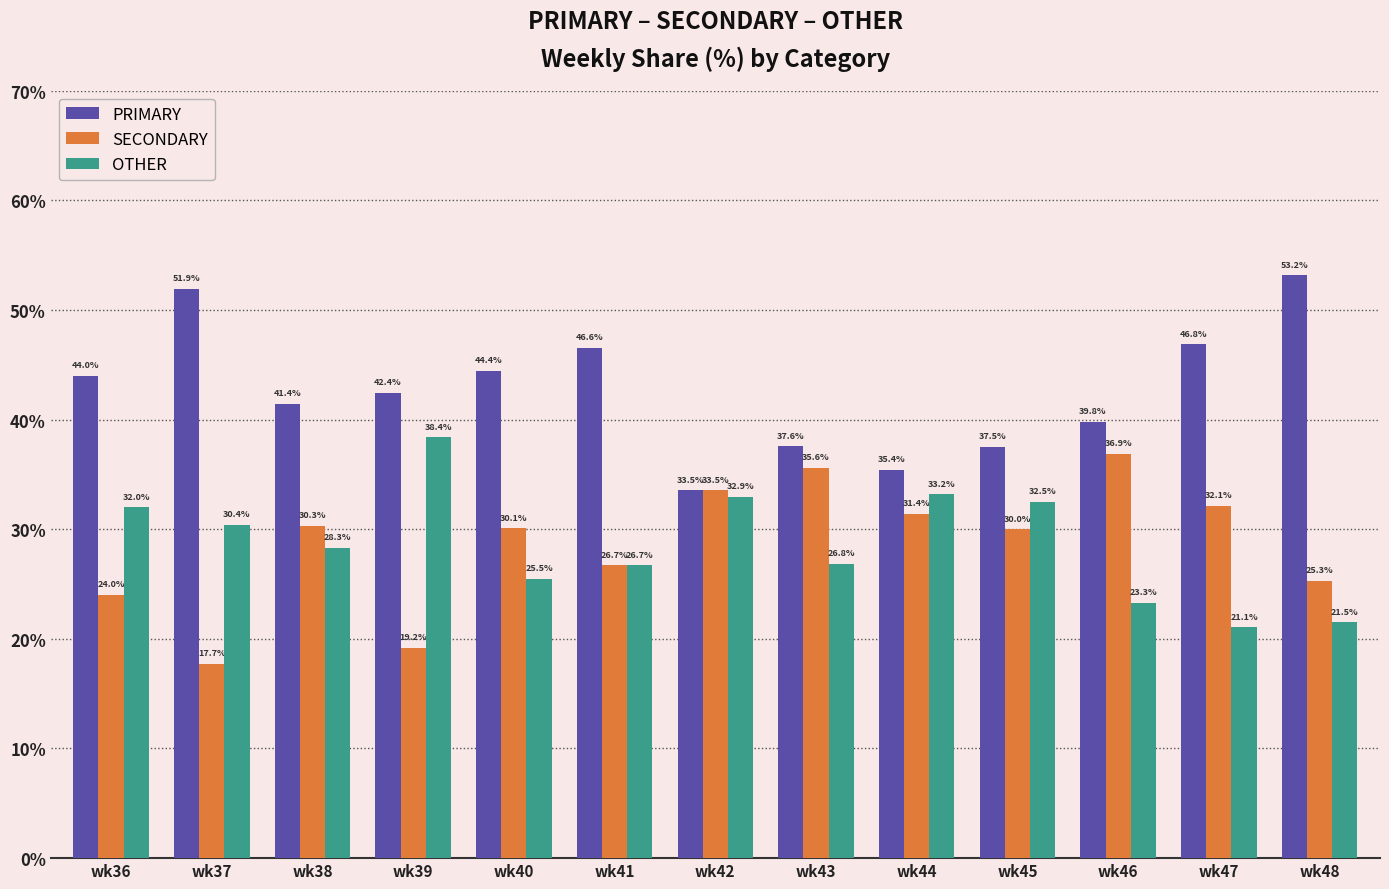

What is the total value across all series at wk46?

100.0